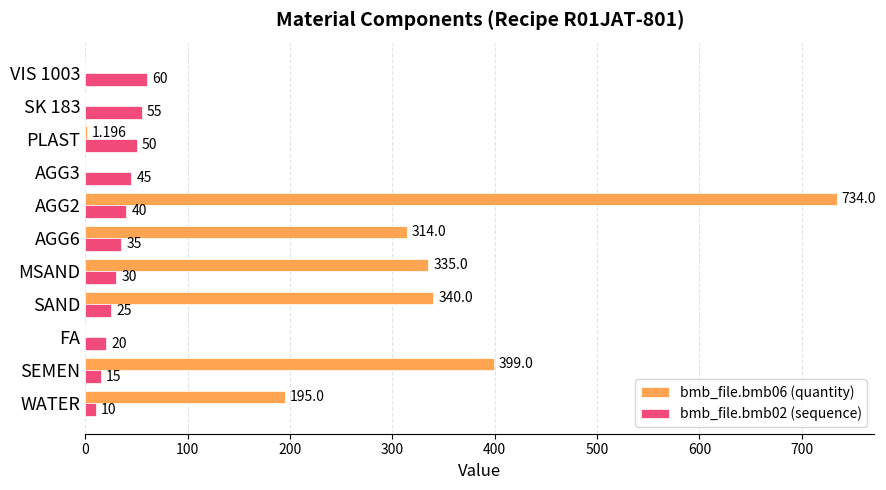

How many positive values does the bmb_file.bmb06 (quantity) series have?

7